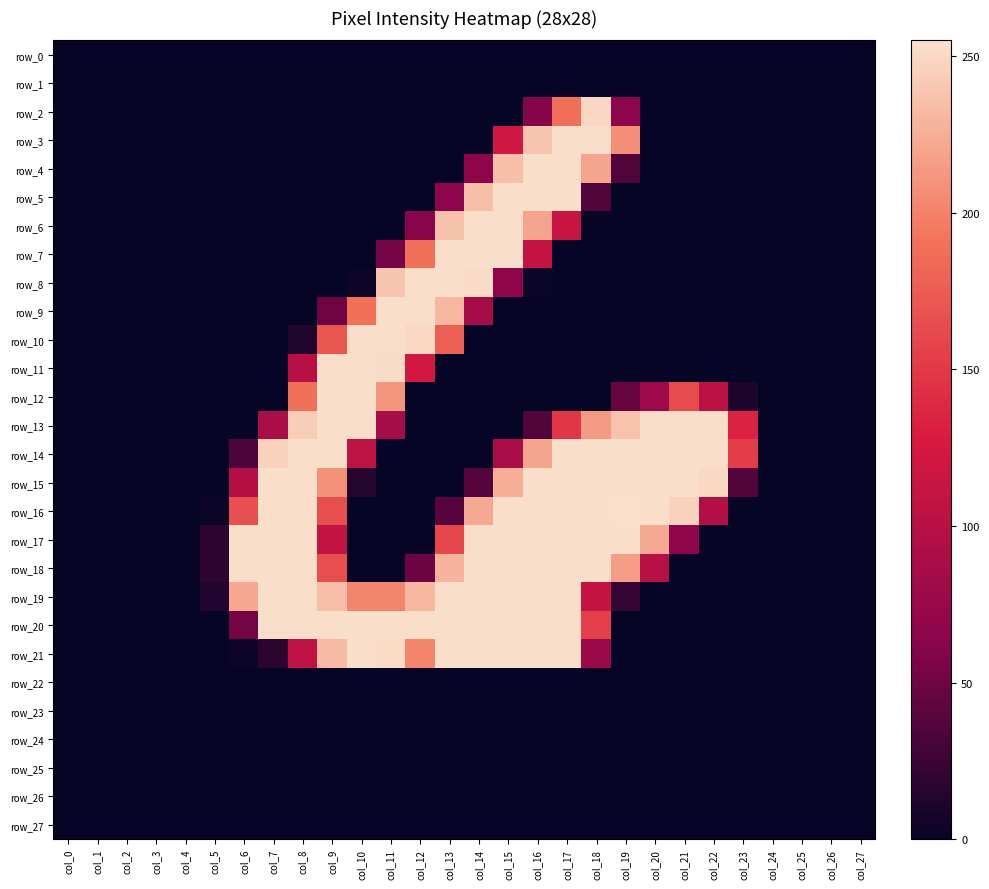

What is the average value of the row_12 series?

47